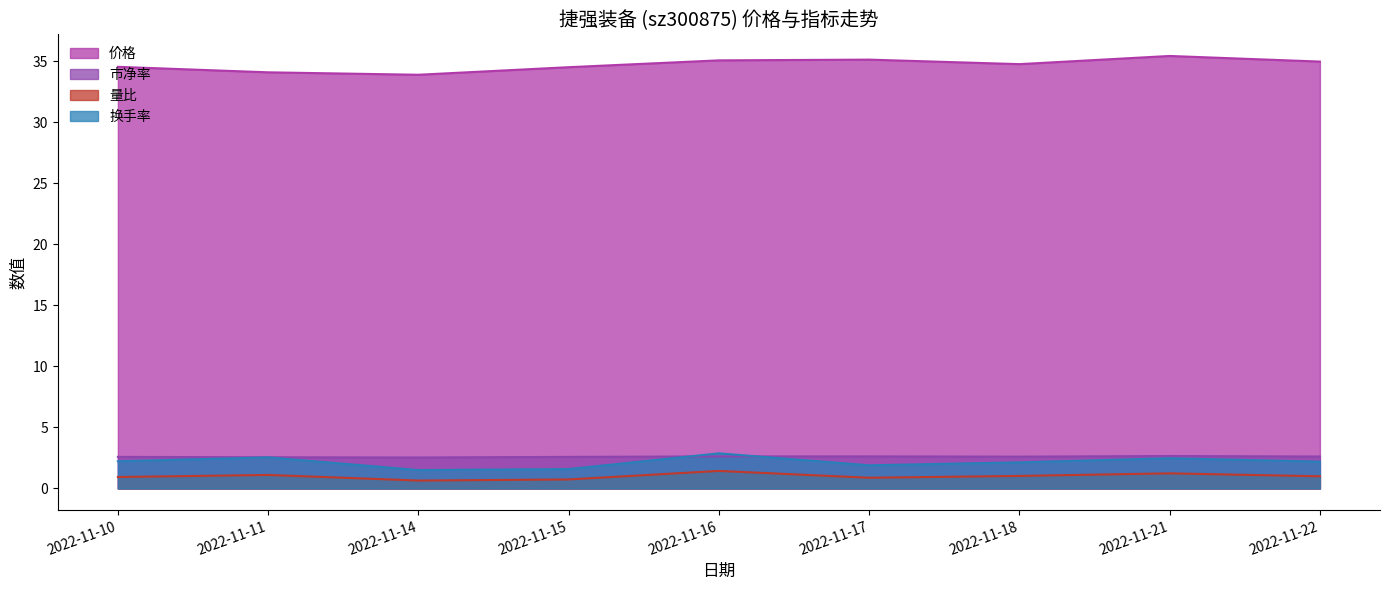

What is the average value of the 市净率 series?

2.6